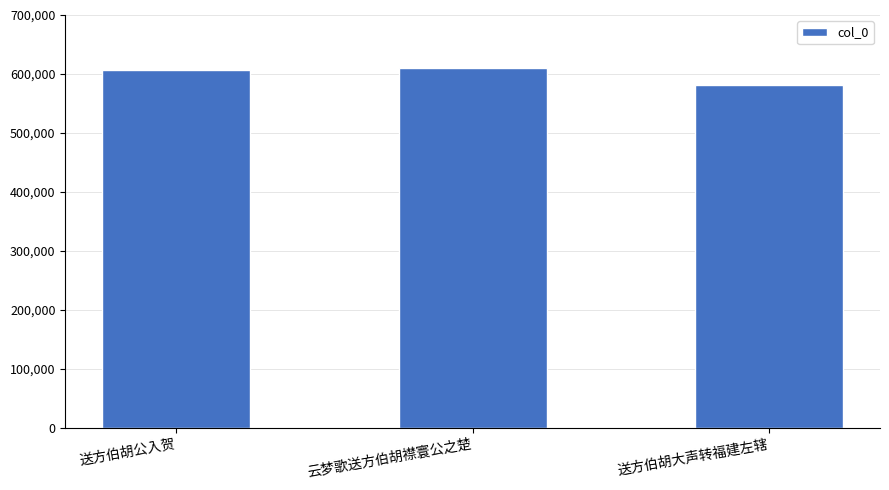

Is it true that the value at 送方伯胡大声转福建左辖 is 581531?

True